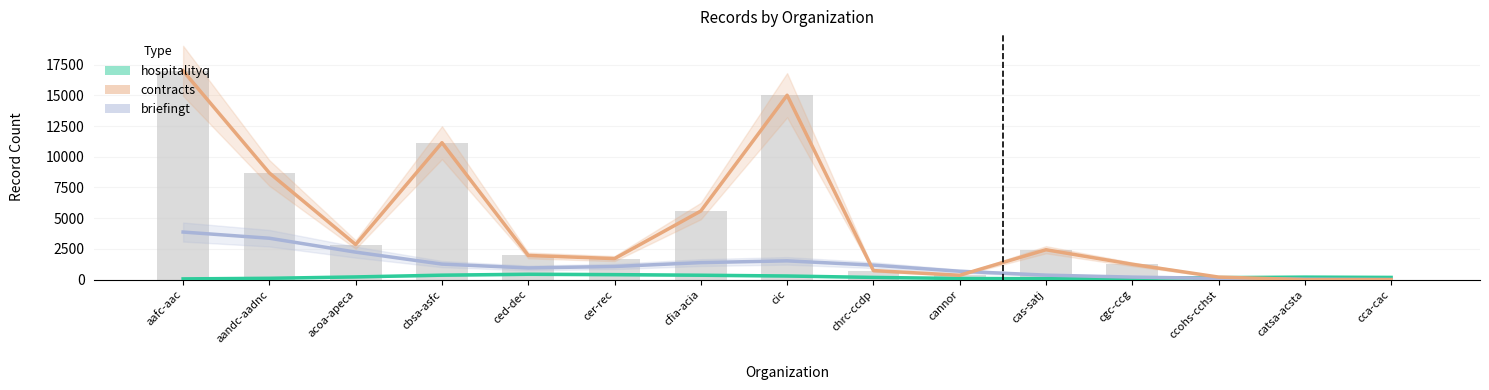

What is the value of the hospitalityq bar at the 1st from the left?

61.2